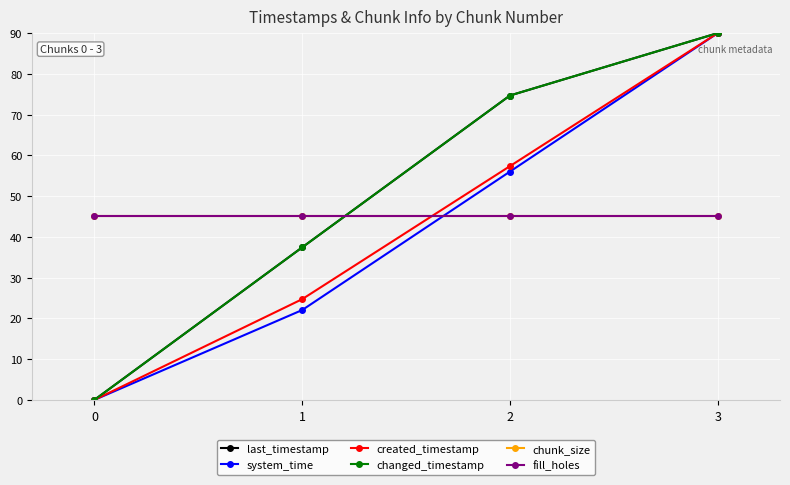

Is it true that changed_timestamp equals 21.5 at 1?

False